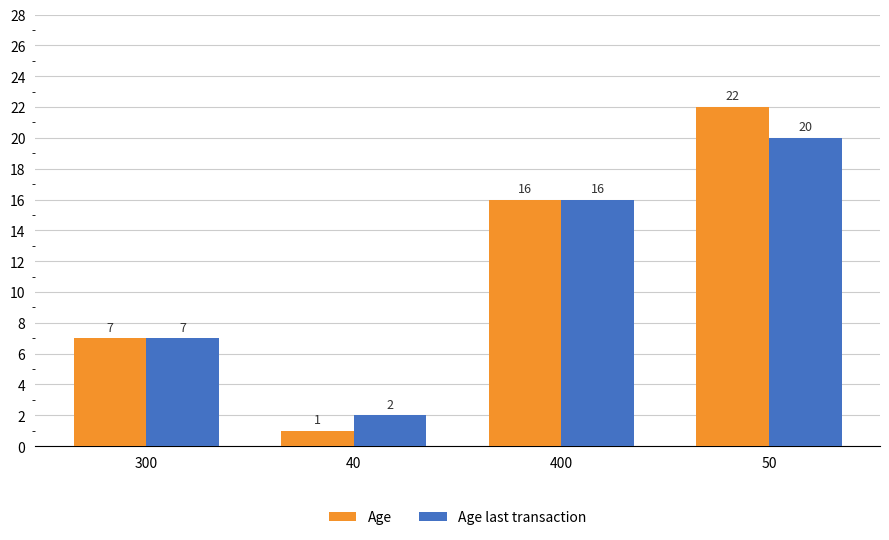

Reading right to left, extract all data points from this chart.

Age: 50=22	400=16	40=1	300=7
Age last transaction: 50=20	400=16	40=2	300=7